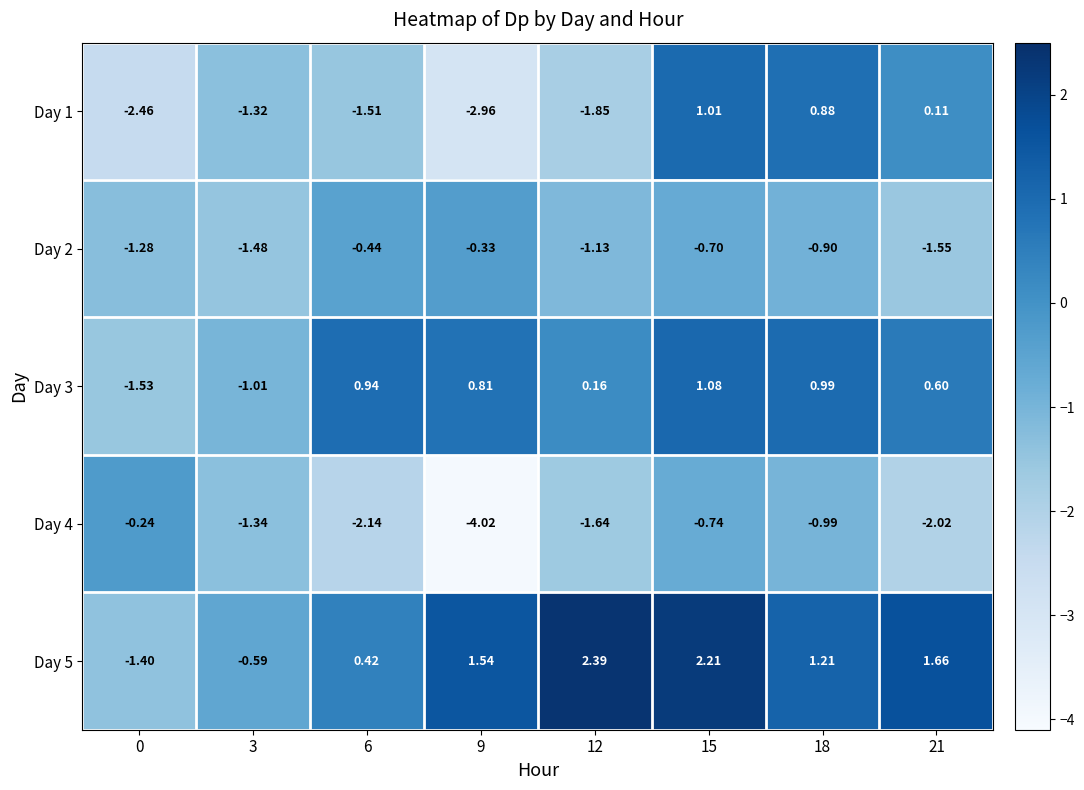

Which series has the largest total across all categories?

Day 5